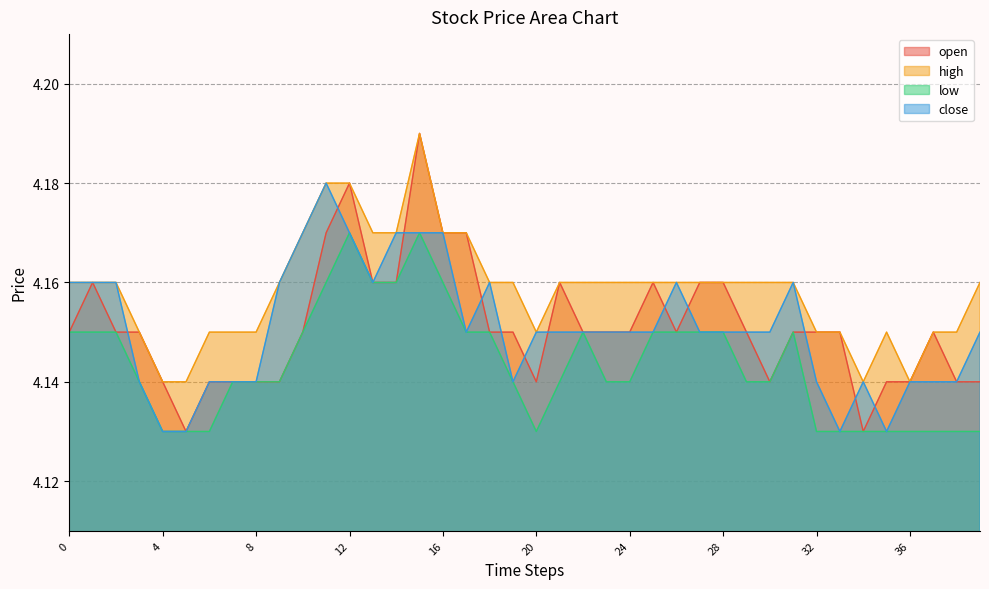

At 30, list the series in order from smallest to largest.

open, low, close, high